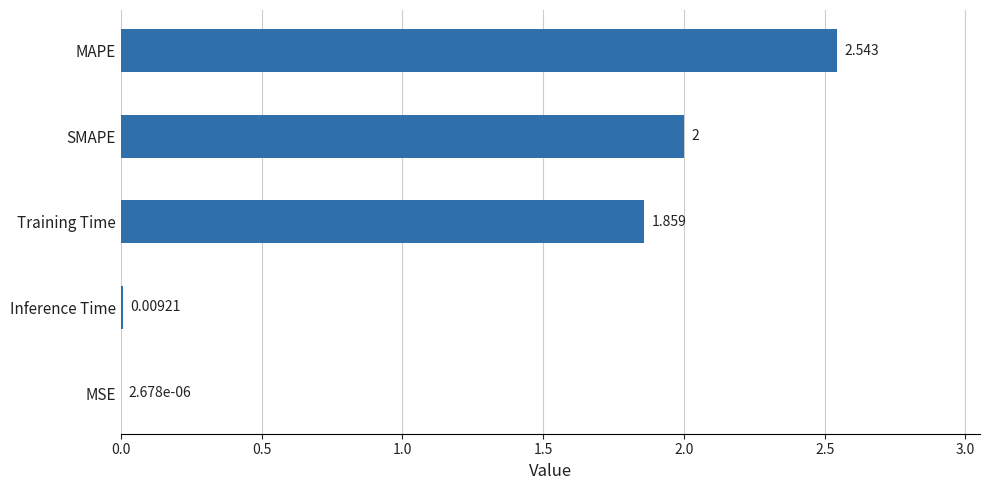

At which label is the value closest to 1?

Training Time